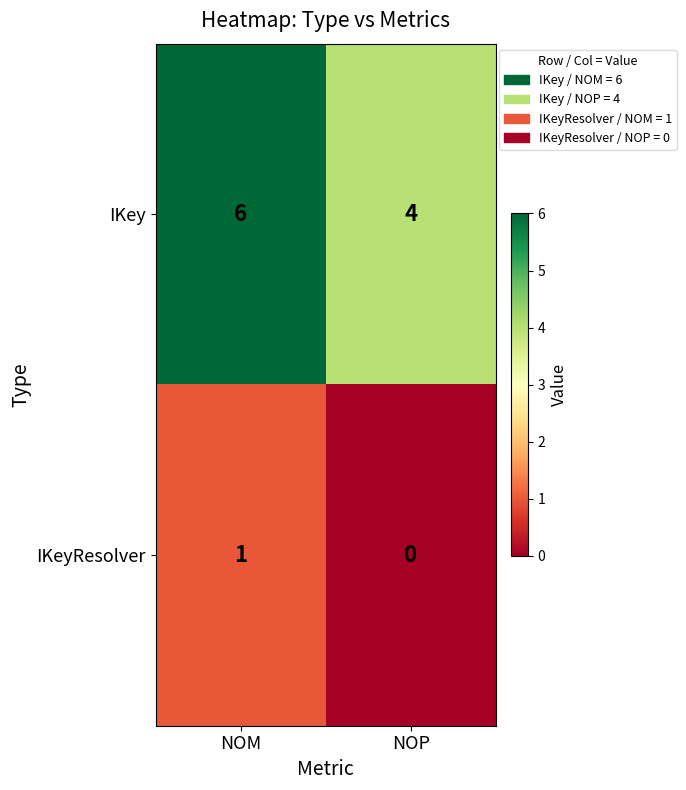

The IKey series shows 4 at NOP. True or false?

True